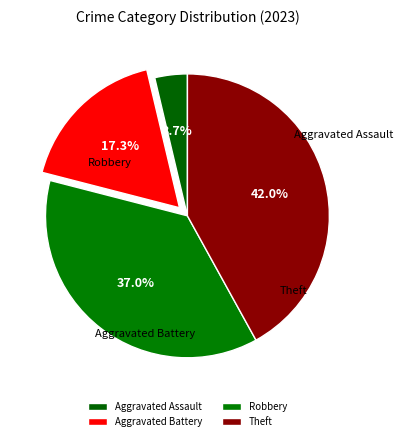

Rank the categories by value from lowest to highest.

Aggravated Assault, Aggravated Battery, Robbery, Theft